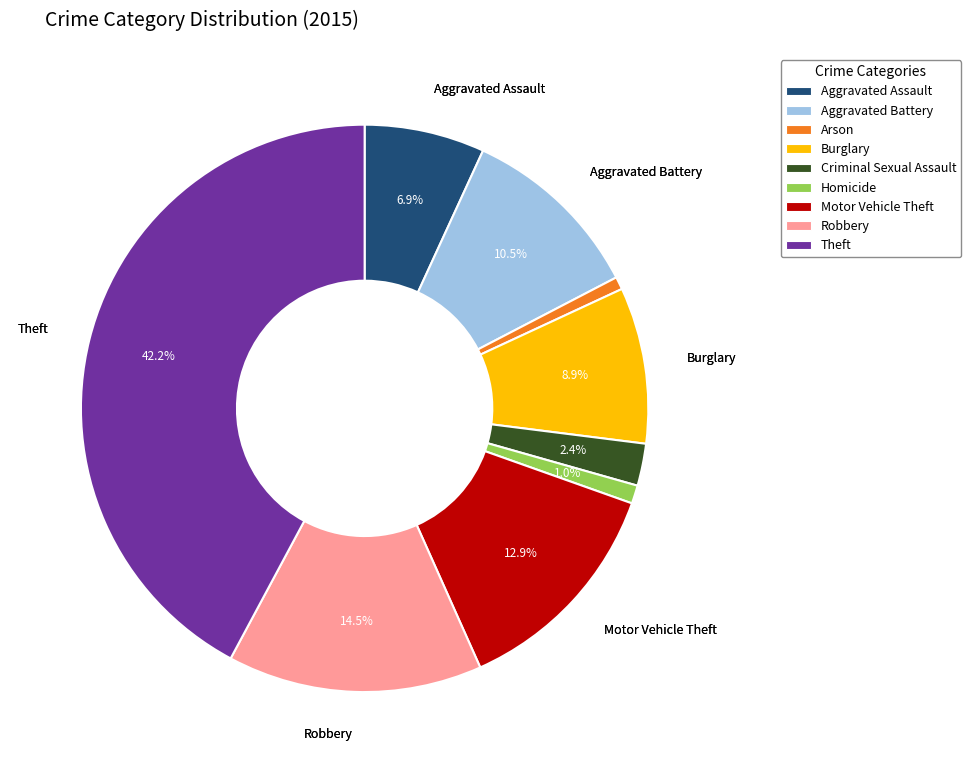

Combined, do Theft and Homicide account for over 50%?

No